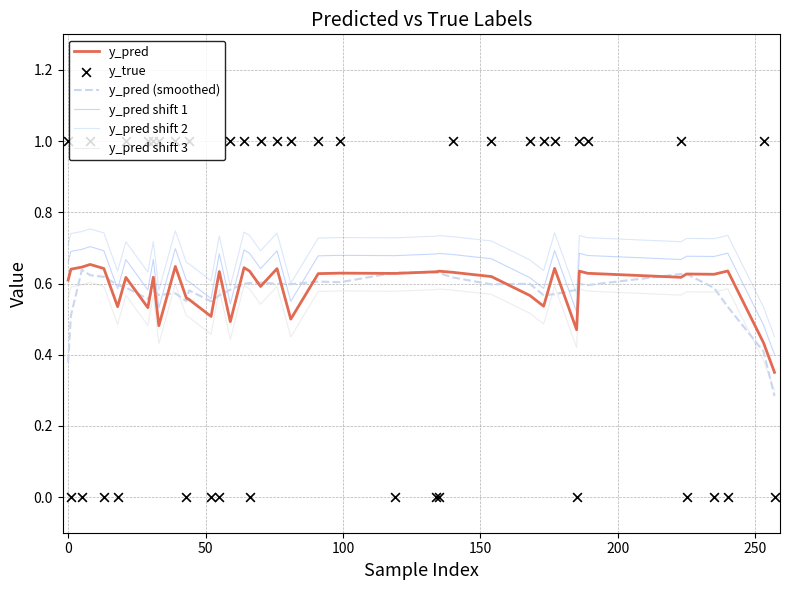

At how many categories does at least one series exceed 0?

40